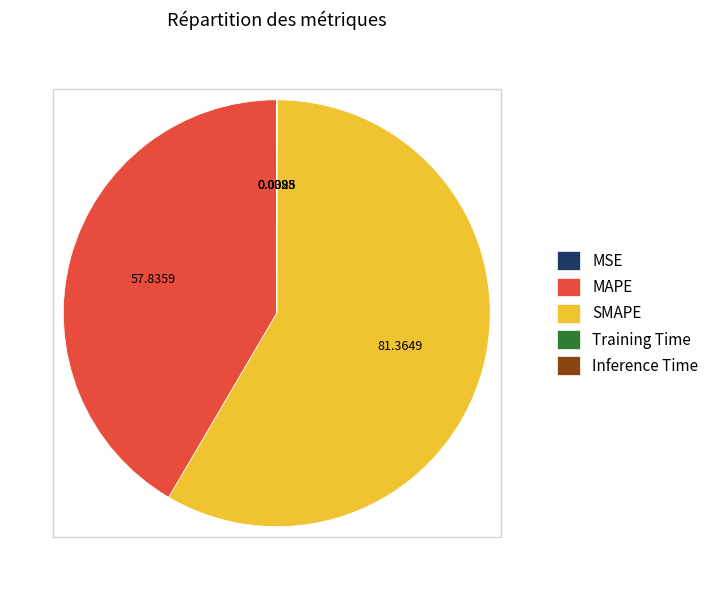

Which category has the biggest portion of the pie?

SMAPE